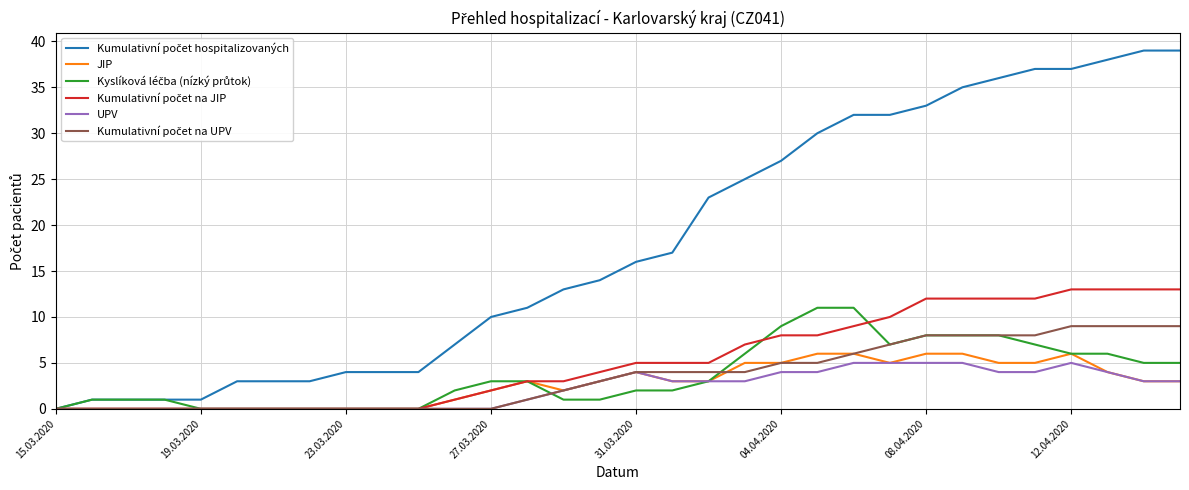

How many lines are shown in the chart?

6